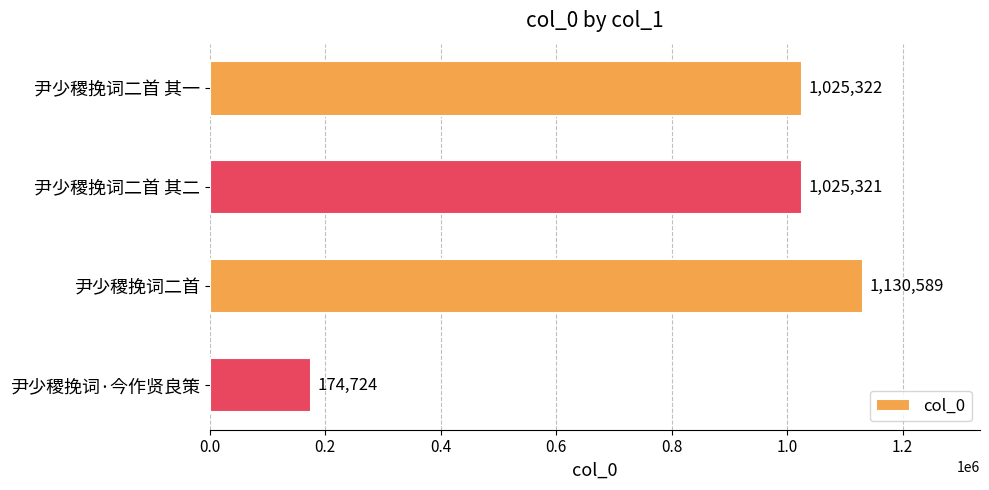

Rank the categories by value from highest to lowest.

尹少稷挽词二首, 尹少稷挽词二首 其一, 尹少稷挽词二首 其二, 尹少稷挽词·今作贤良策